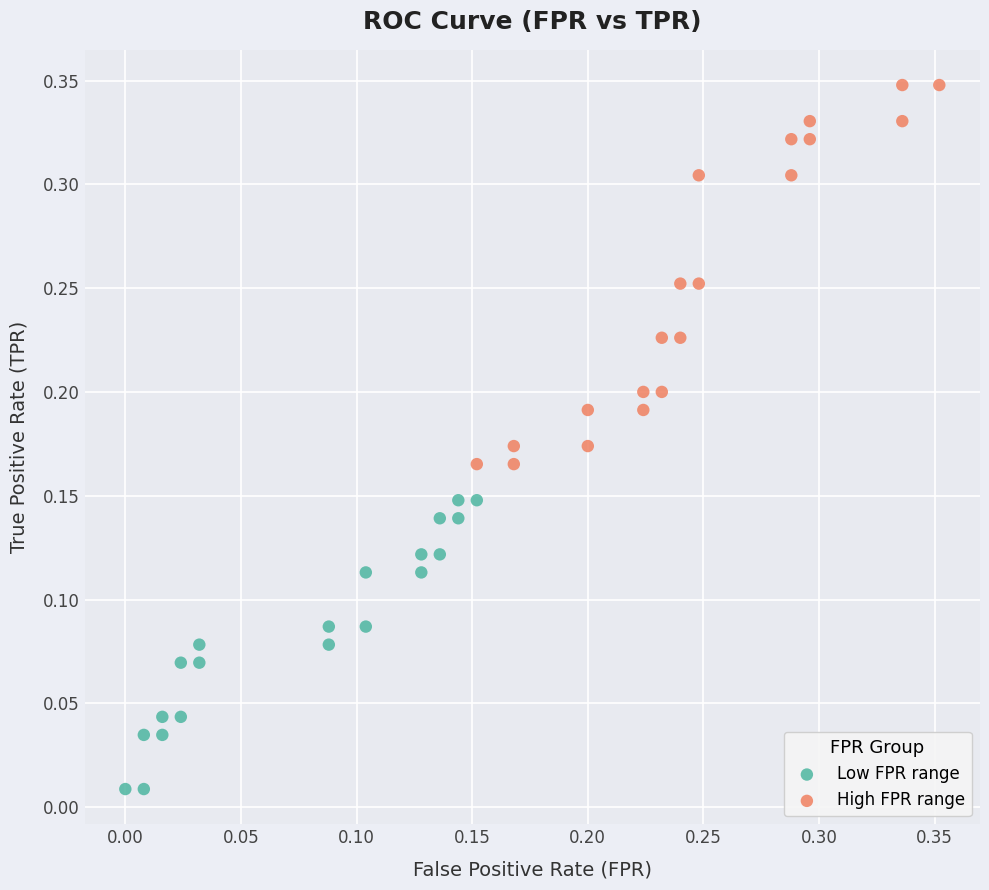

Which series has the widest spread of Y values?

High FPR range